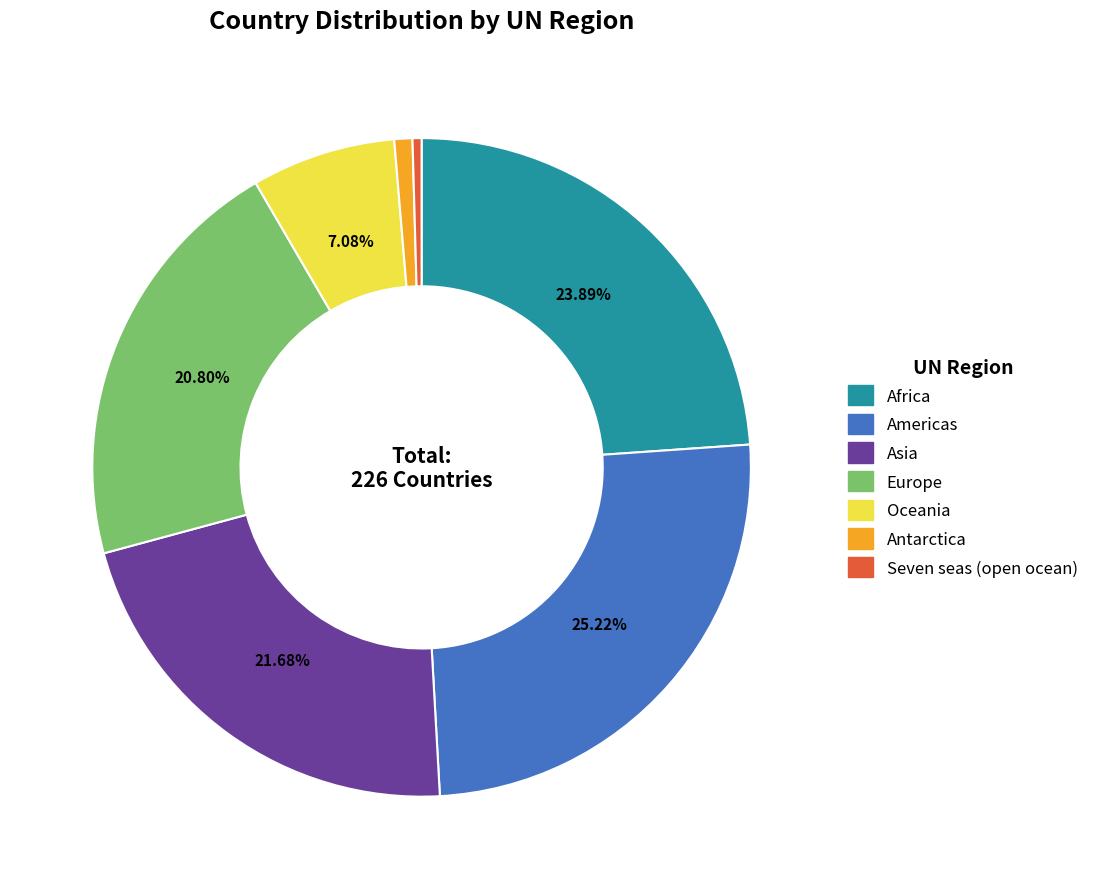

What is the largest slice in the pie chart?

Americas